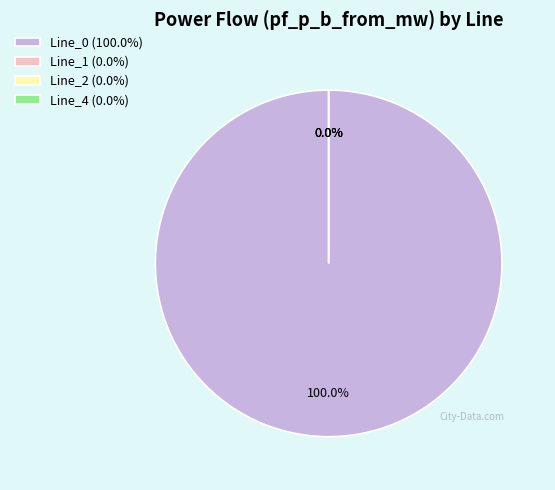

To the nearest percent, what is the difference between the largest and smallest slice percentages?

100%